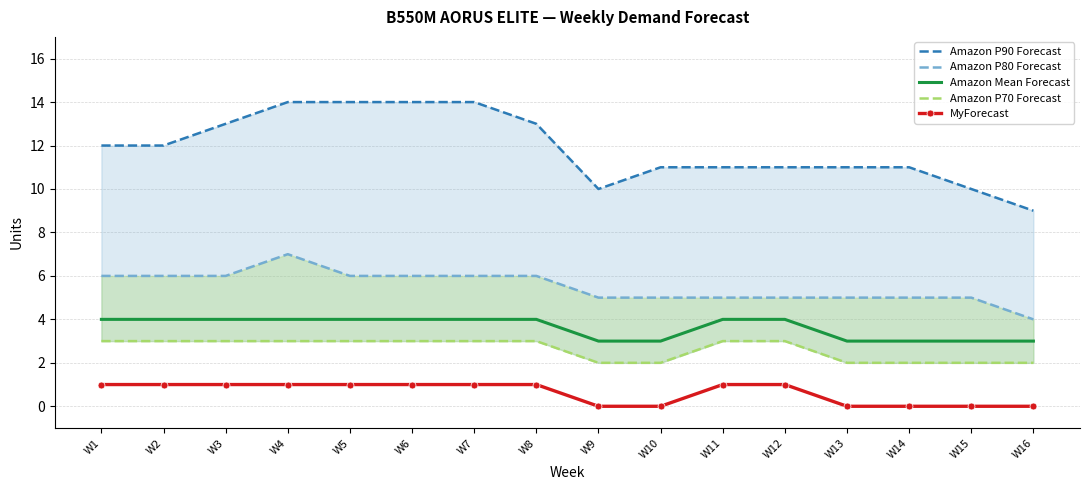

What is the average value of the MyForecast series?

1